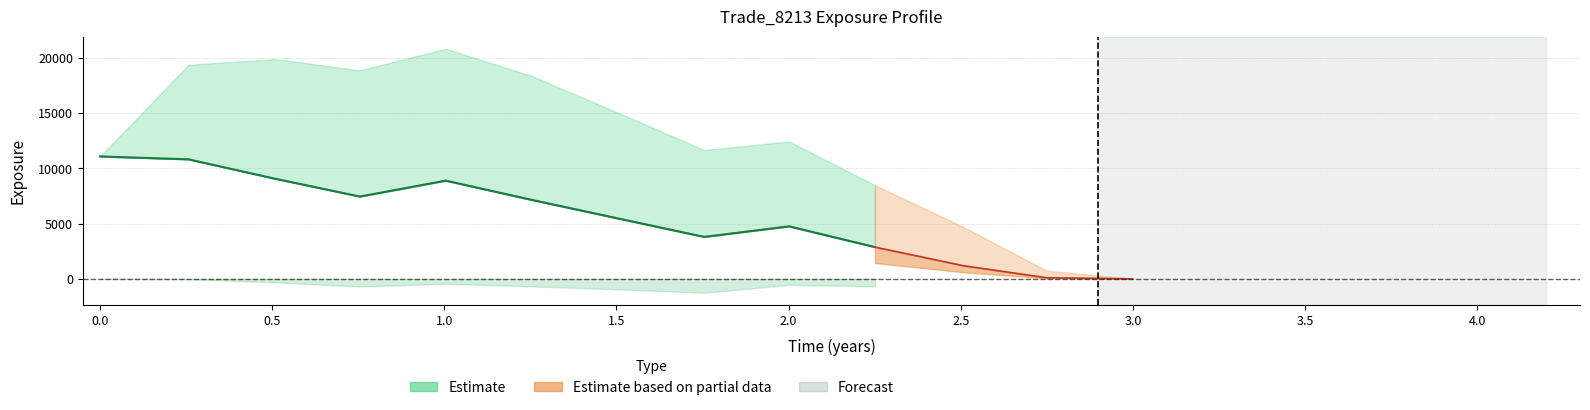

How many values in PFE are above zero?

12